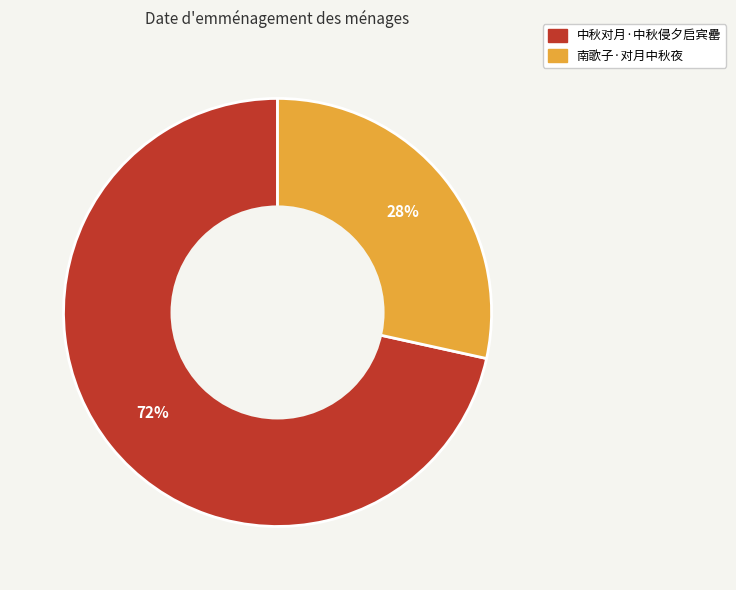

Between 南歌子·对月中秋夜 and 中秋对月·中秋侵夕启宾罍, which is larger?

中秋对月·中秋侵夕启宾罍